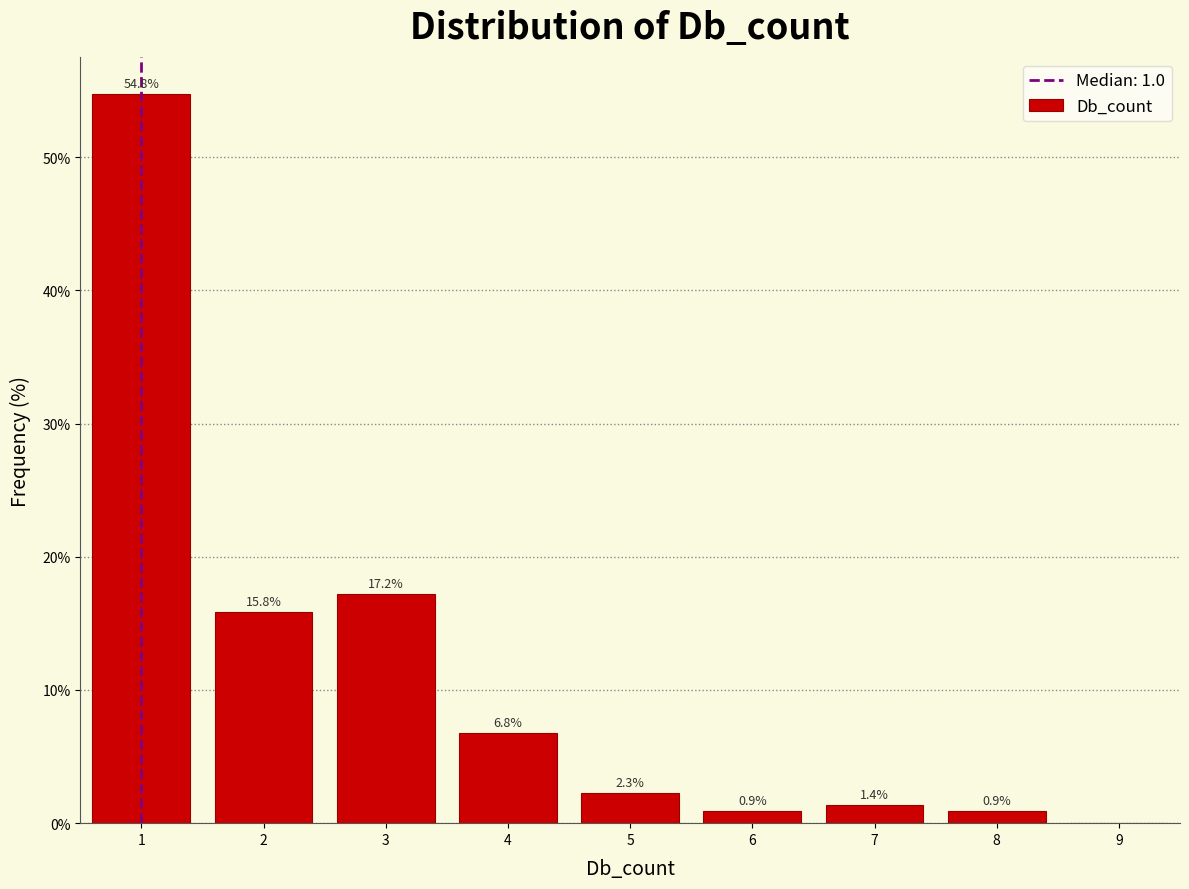

Which range on the x-axis has the tallest bar?

0.5 to 1.5